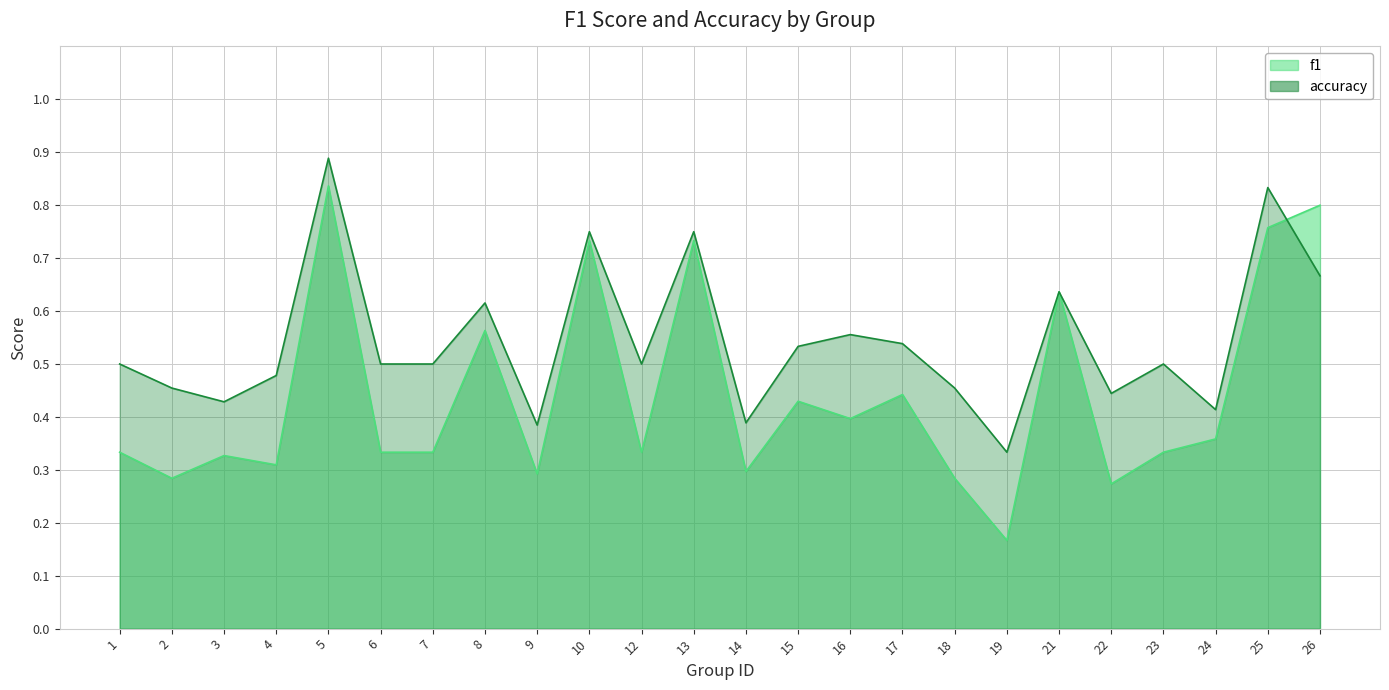

What is the minimum value shown in the chart?

0.2